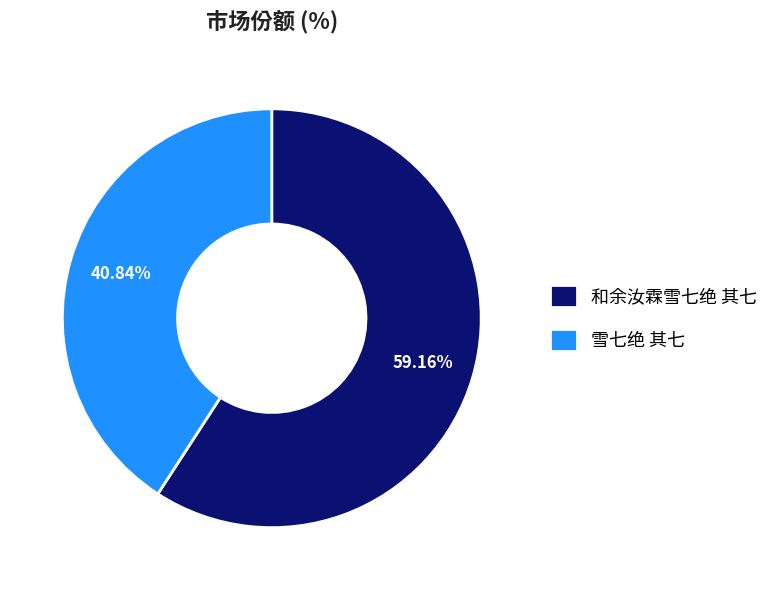

How many slices are in this pie chart?

2